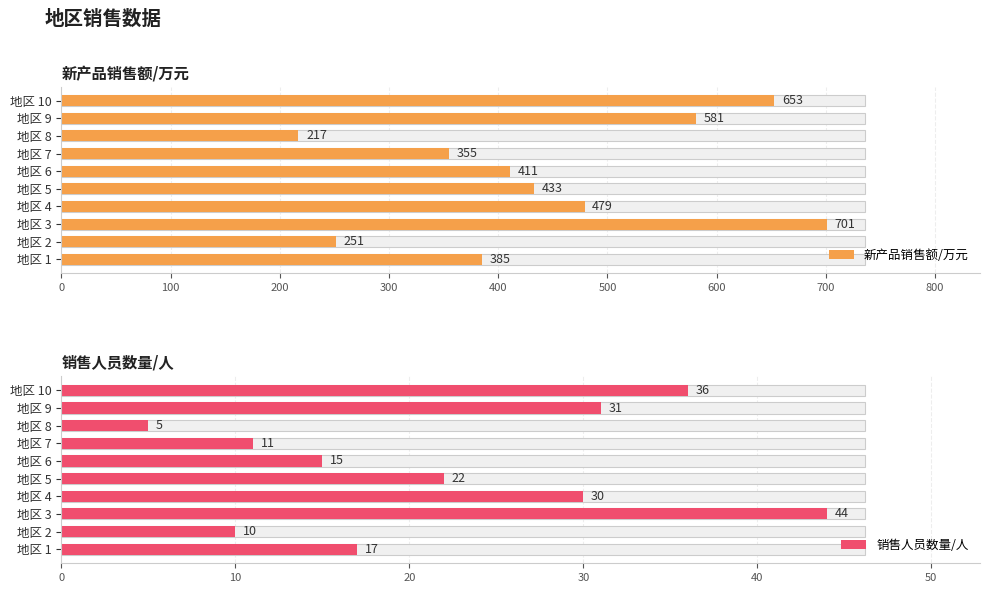

How many data points in 新产品销售额/万元 are above 433?

4